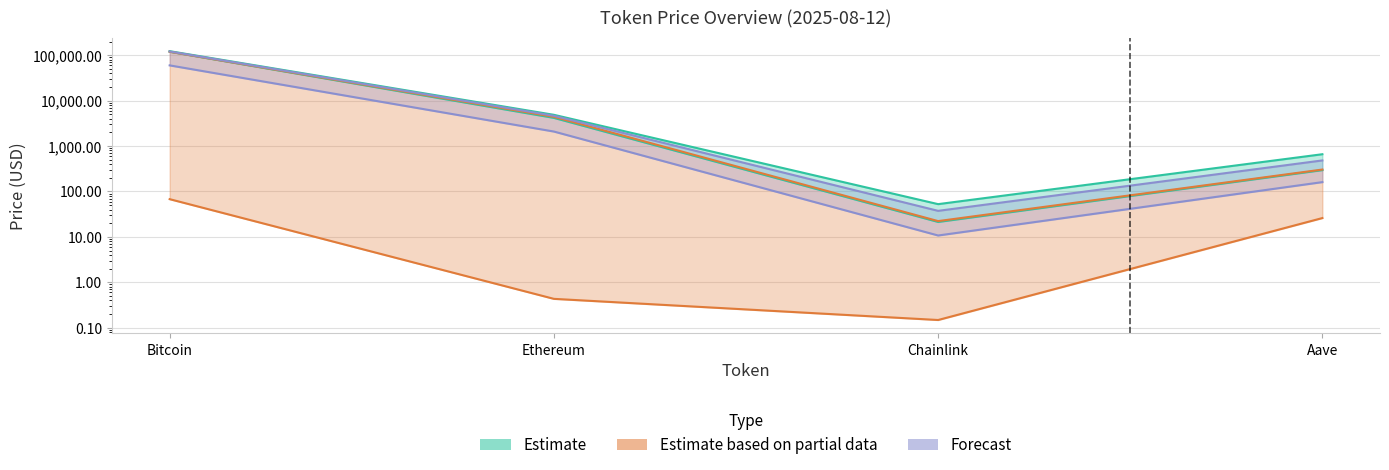

At which label does price24hAgo reach its minimum?

Chainlink